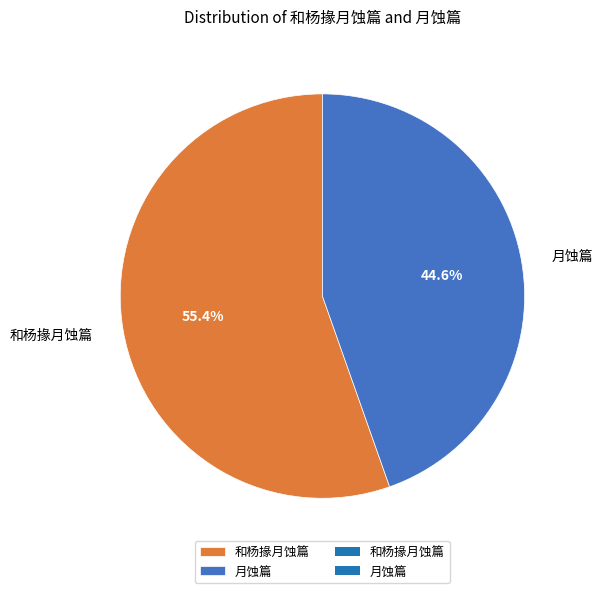

Combined, do 月蚀篇 and 和杨掾月蚀篇 account for over 50%?

Yes